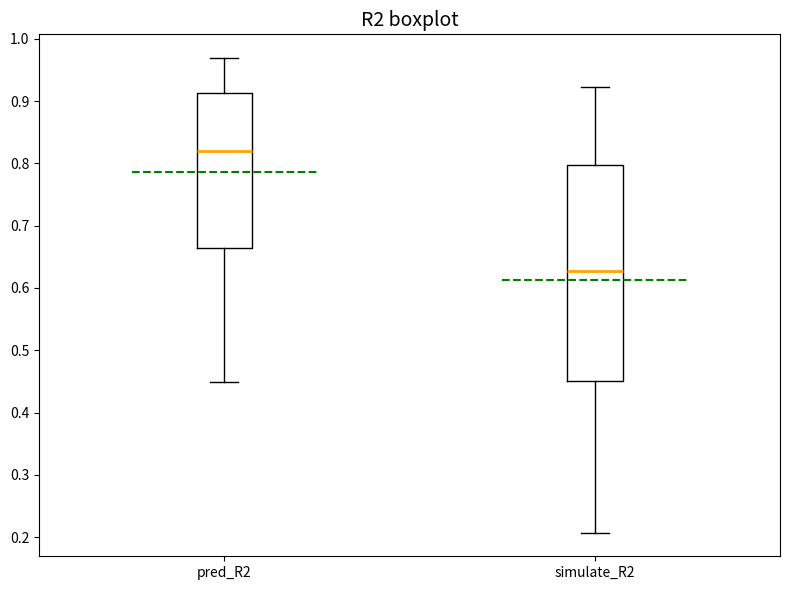

Which box is the tallest, from its lower edge to its upper edge?

simulate_R2